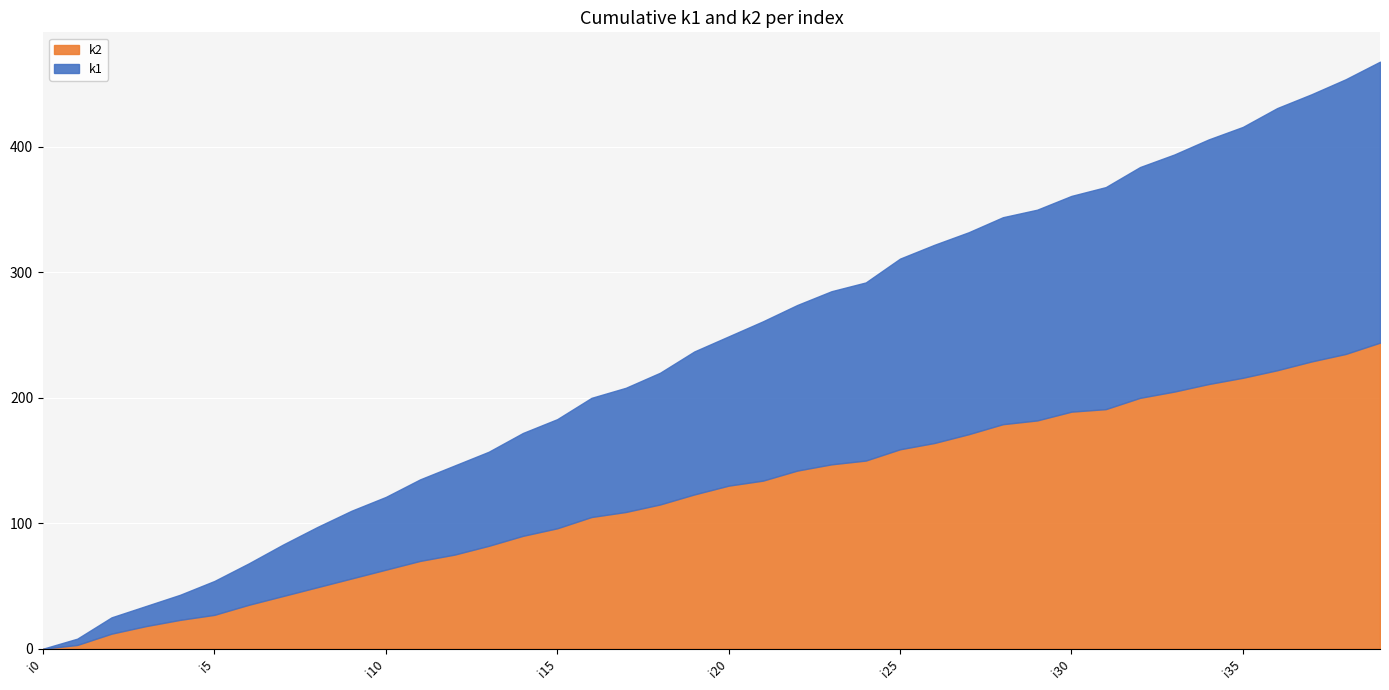

How many values in the k2 series are below 7?

20